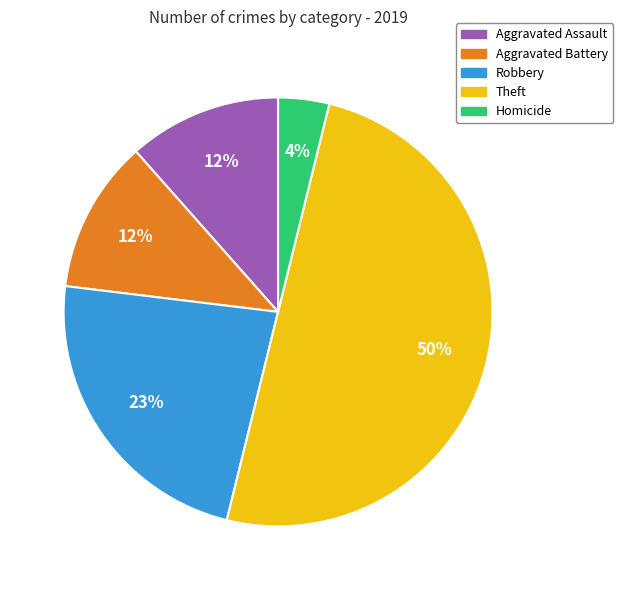

The Theft slice represents 45% of the pie. True or false?

False